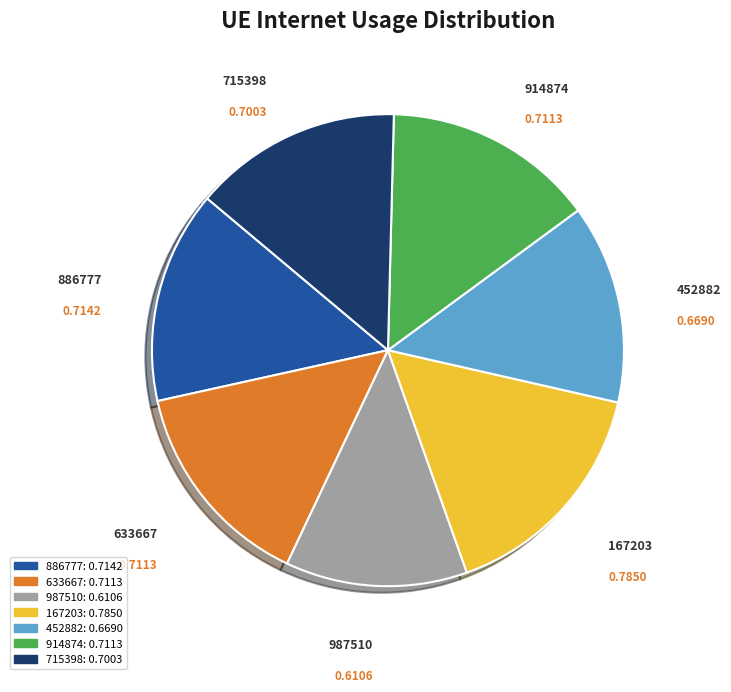

Does 914874 account for over 50% of the chart?

No